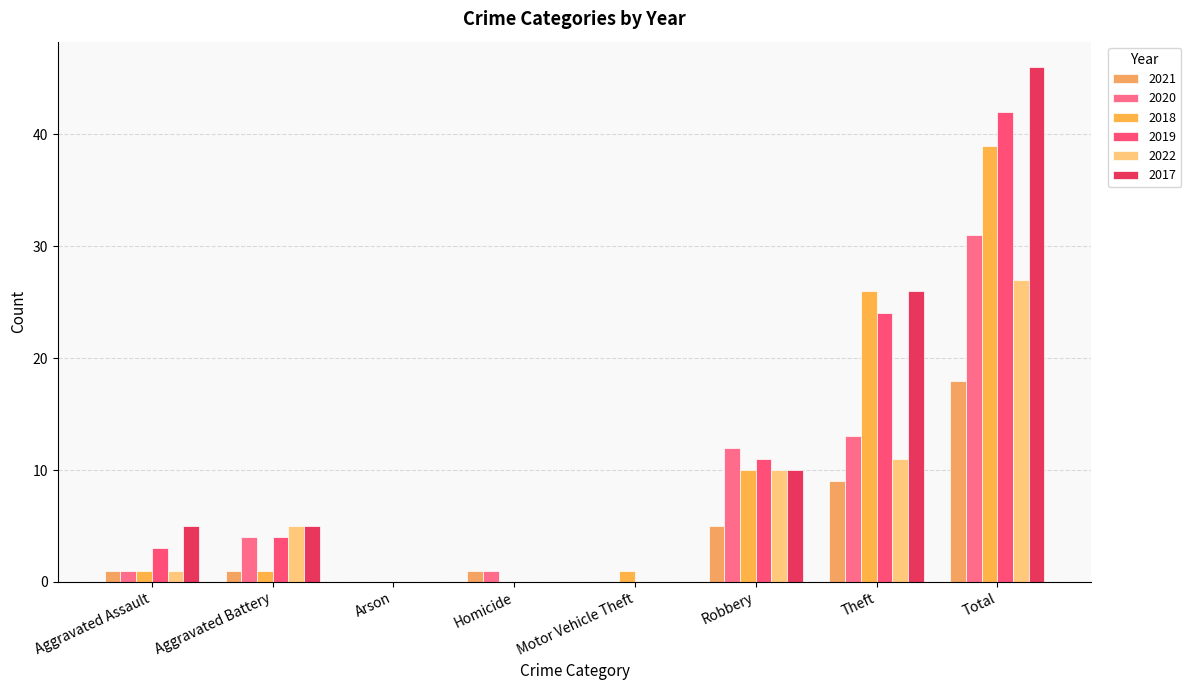

Are the bars grouped side by side (vs. stacked)?

Yes